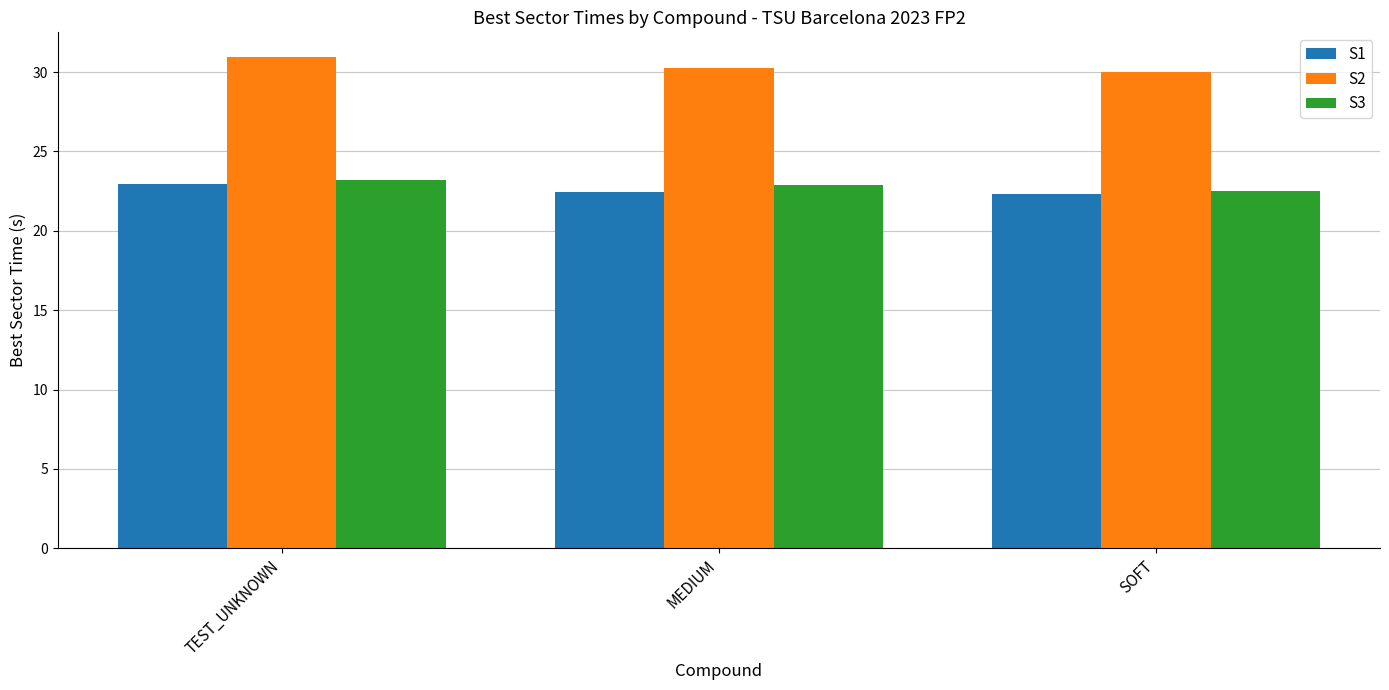

How many data points does each series have?

3